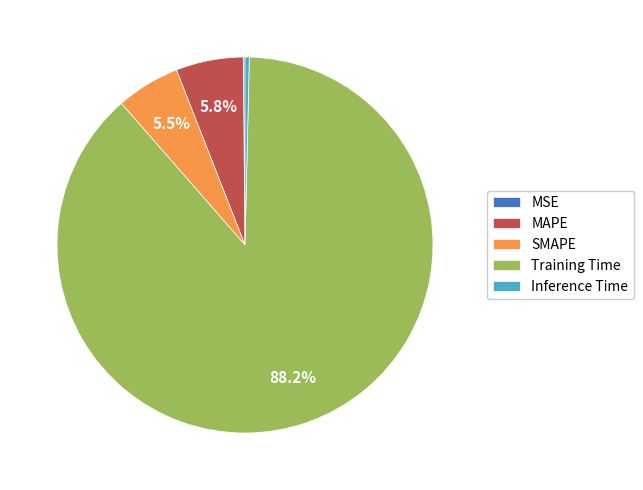

Do Inference Time and MAPE together represent more than half of the pie?

No